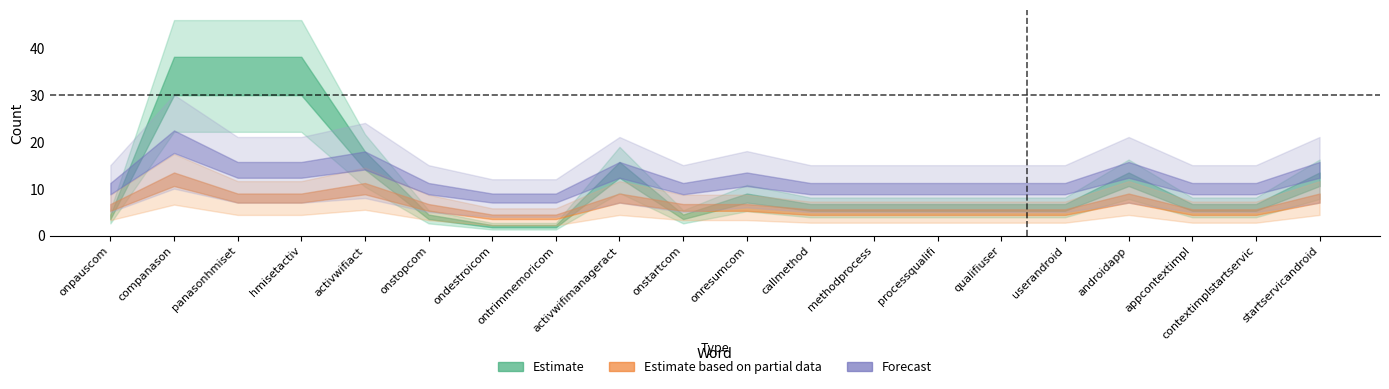

How many distinct data groups are displayed?

3